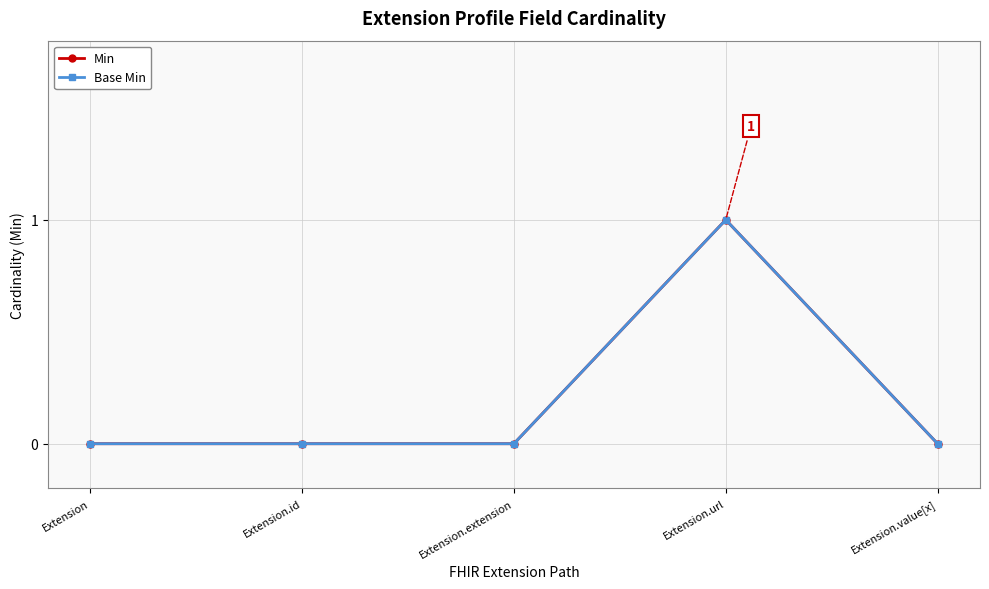

Reading left to right, transcribe all the data shown in this chart.

Min: 0	0	0	1	0
Base Min: 0	0	0	1	0